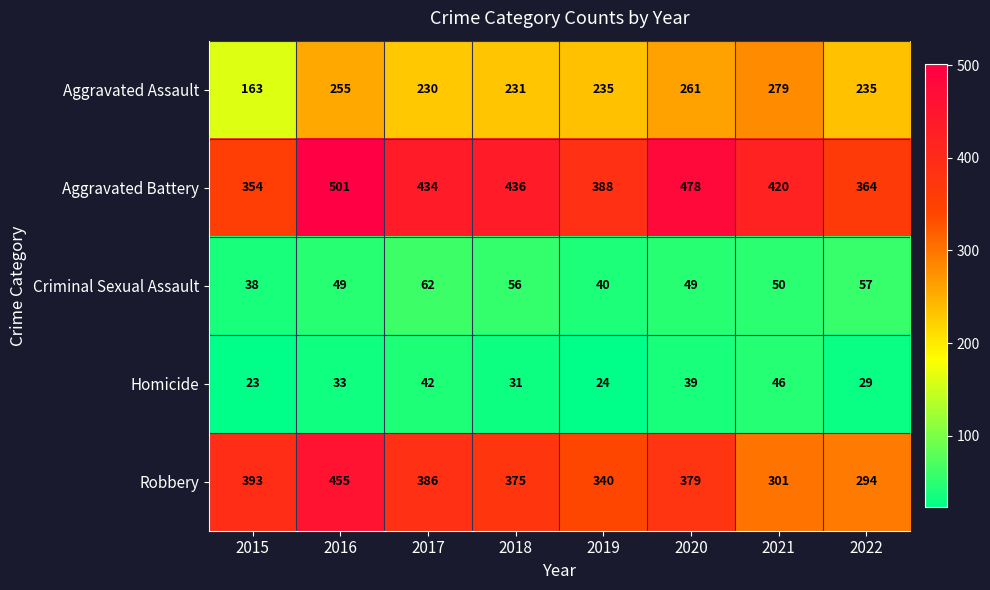

Rank the categories by Robbery value from lowest to highest.

2022, 2021, 2019, 2018, 2020, 2017, 2015, 2016